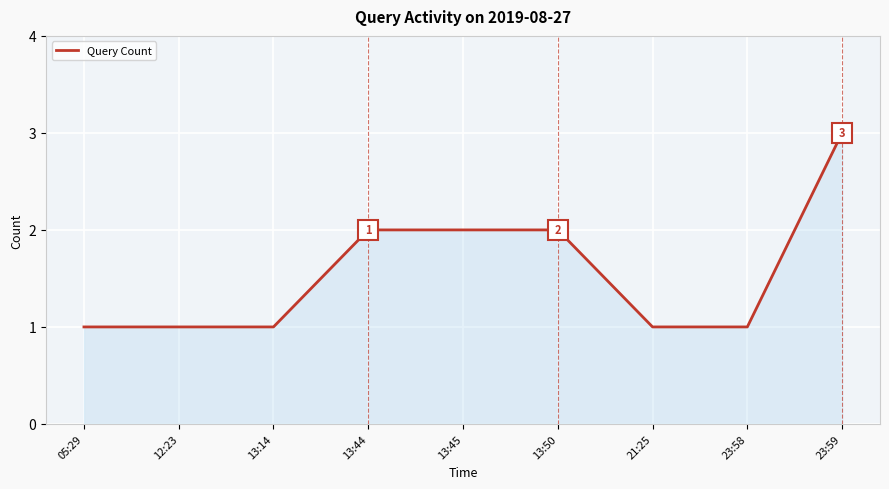

Read the value at 23:59.

3